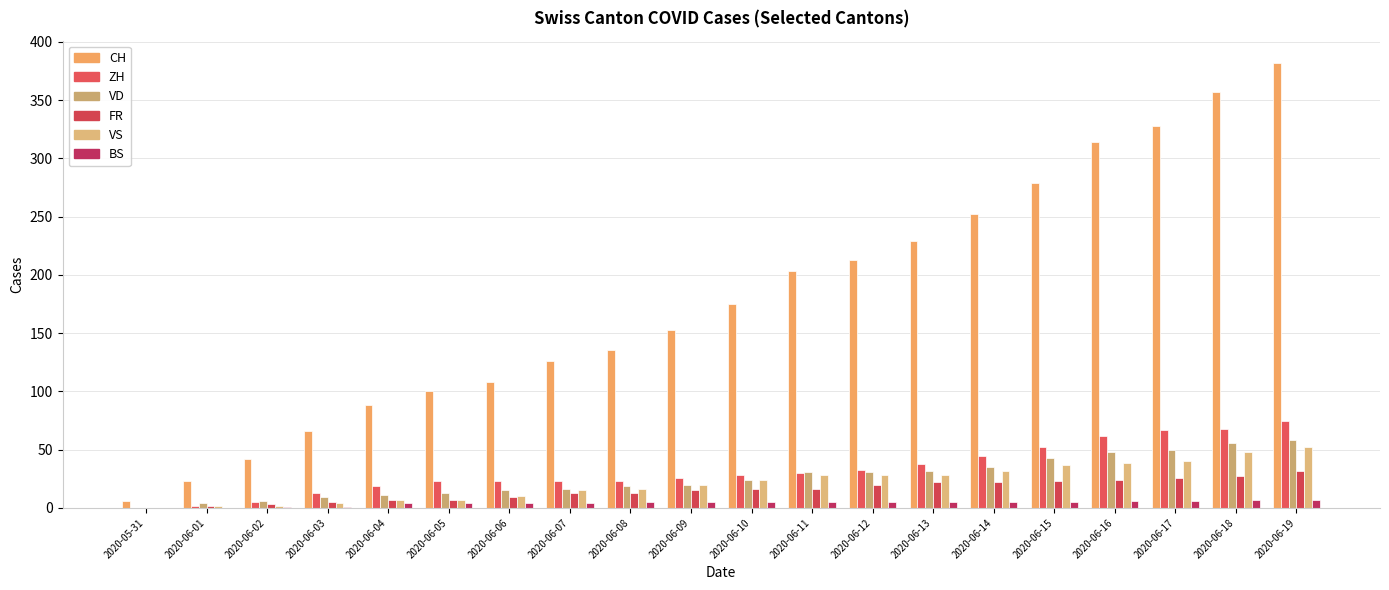

The VS series shows 20 at 2020-06-14. True or false?

False